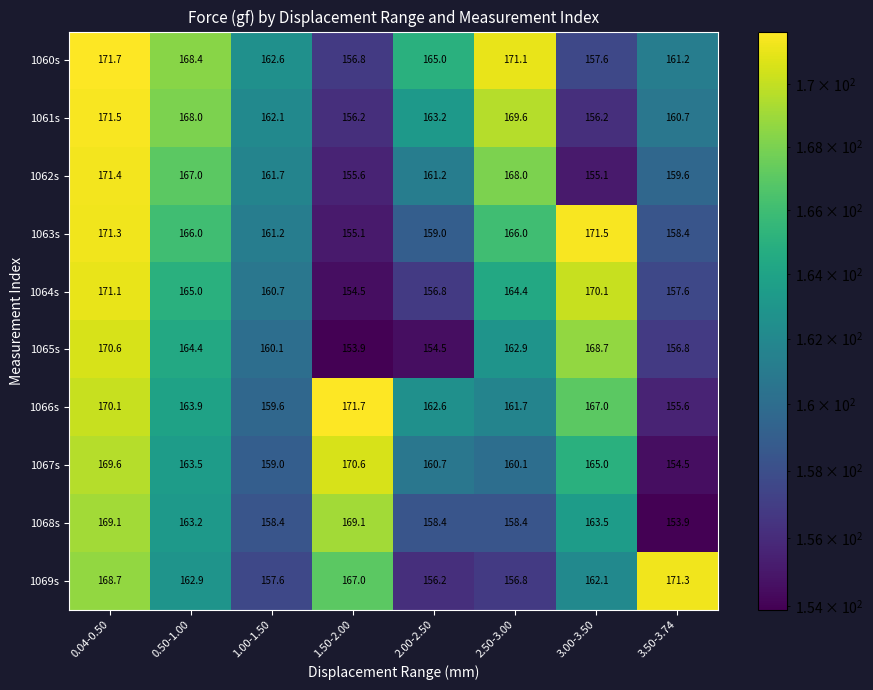

Is it true that 1069s equals 156.8 at 2.50-3.00?

True